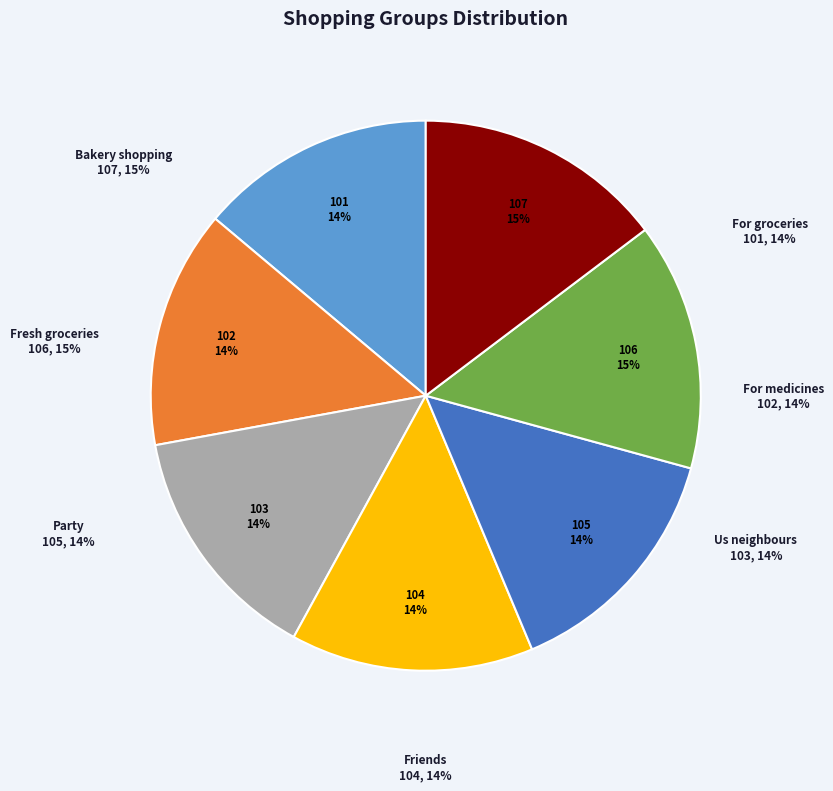

True or false: For groceries accounts for 6% of the total.

False